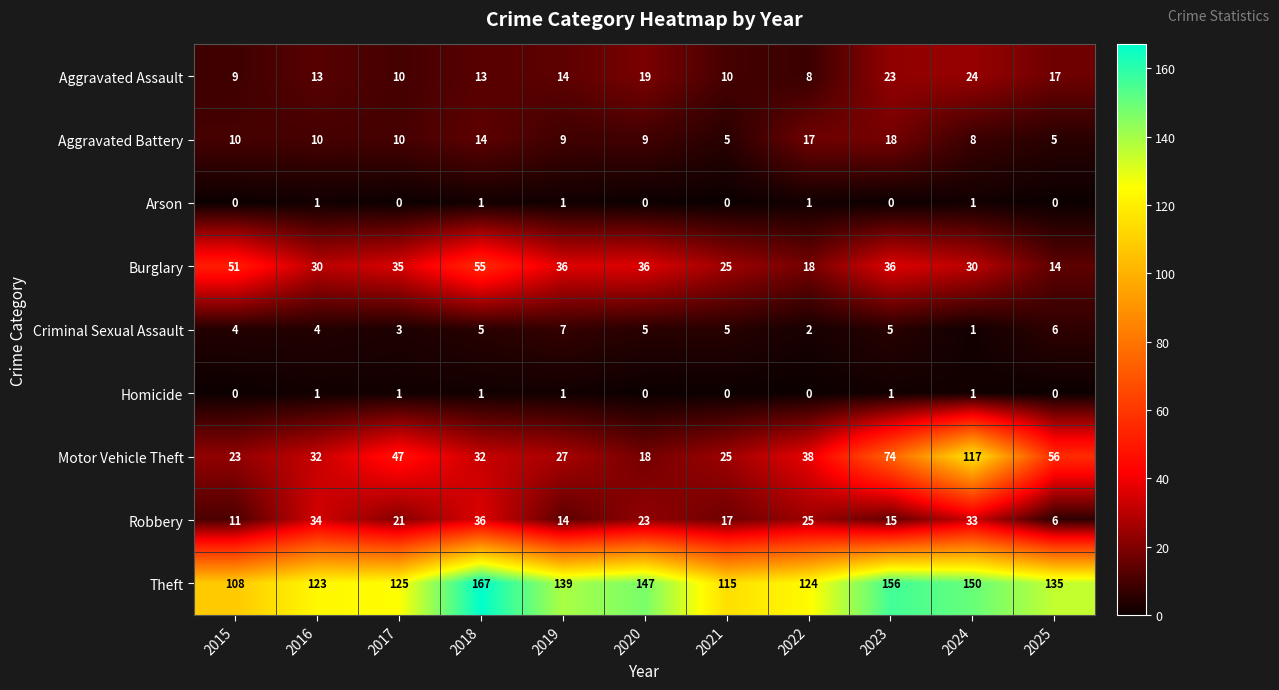

What is the difference between the highest and lowest values at 2015?

108